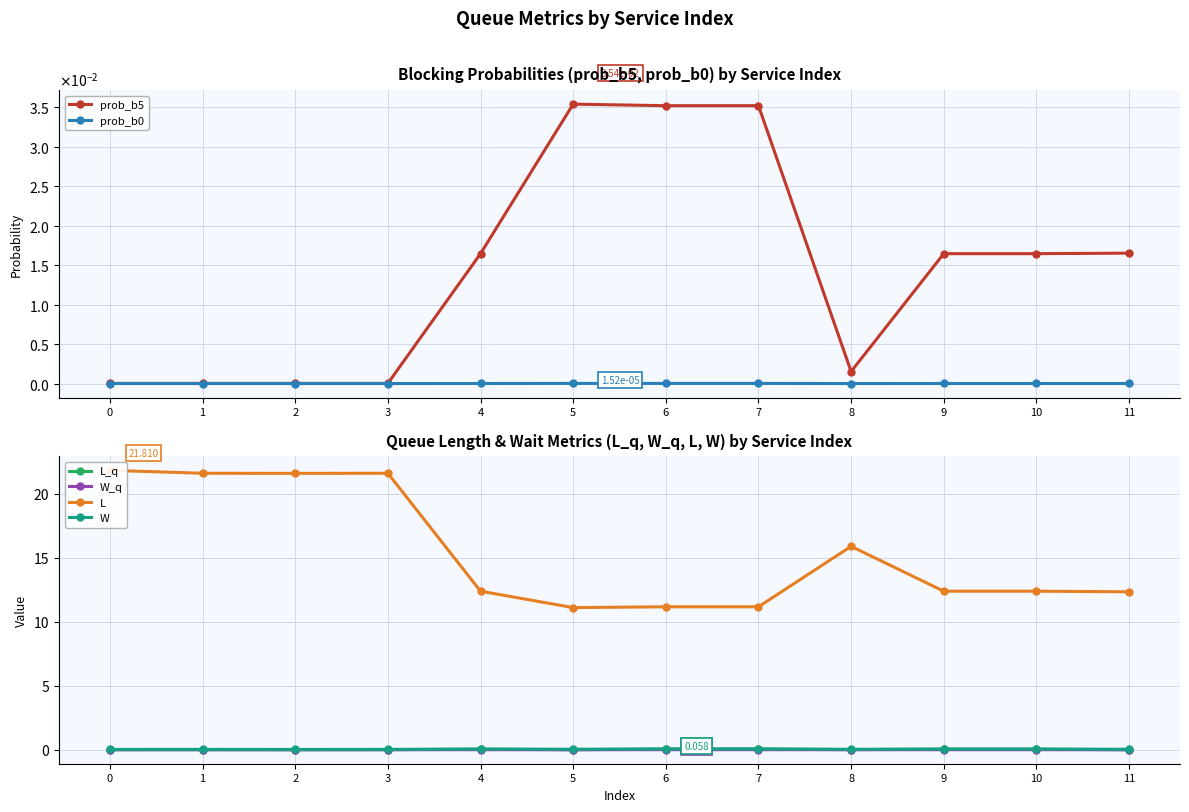

In W_q, how many points are lower than both neighbors (excluding endpoints)?

3